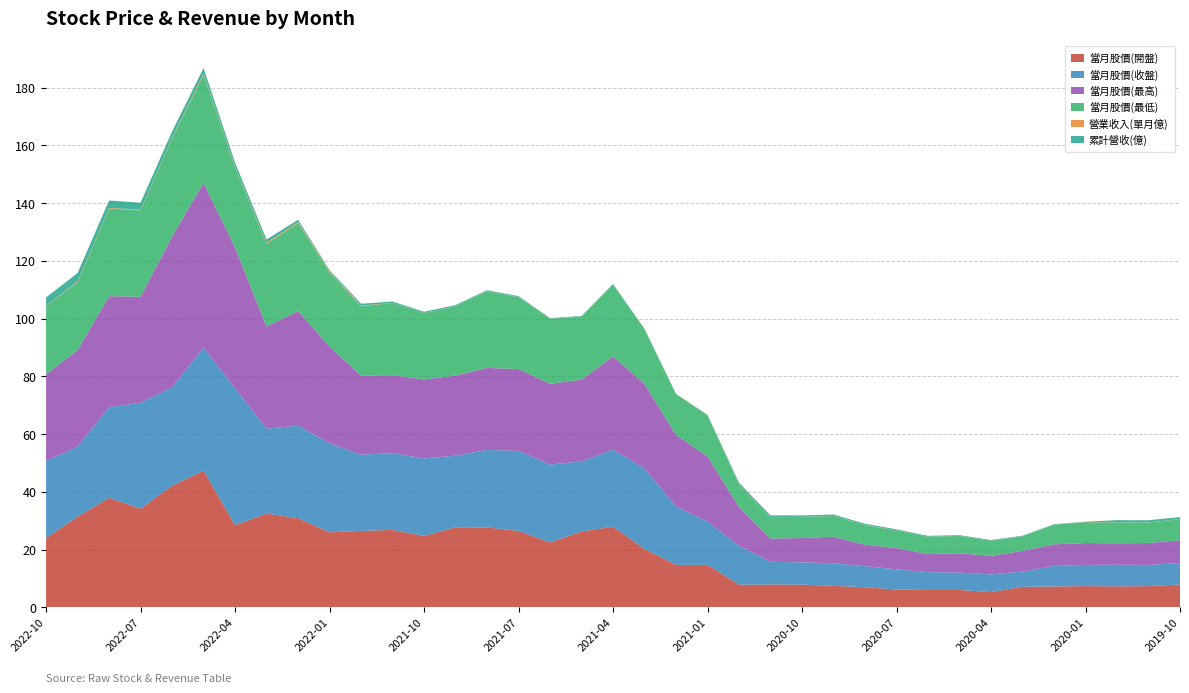

Reading left to right, what are all the values shown in this chart?

當月股價(開盤): 24.0	31.4	38.0	34.2	42.1	47.4	28.5	32.5	30.9	26.0	26.5	26.9	24.8	27.8	27.7	26.5	22.5	26.3	27.9	20.2	14.8	14.8	7.9	7.9	7.9	7.5	7.0	6.2	6.0	6.0	5.3	7.1	7.2	7.4	7.3	7.4	7.9
當月股價(收盤): 26.7	24.3	31.4	36.7	34.1	42.6	47.4	29.4	32.0	30.9	26.4	26.6	26.9	24.8	26.9	27.7	26.9	24.3	26.7	27.9	20.2	14.9	13.4	7.9	7.7	7.8	7.3	7.0	6.2	6.0	6.2	5.3	7.1	7.3	7.5	7.4	7.4
當月股價(最高): 30.0	33.4	38.5	36.7	52.3	57.0	48.8	35.4	39.6	33.5	27.4	27.1	27.4	27.8	28.4	28.4	28.0	28.3	32.3	29.2	24.8	22.6	13.4	8.0	8.4	9.2	7.4	7.4	6.2	6.7	6.4	7.2	7.5	7.6	7.5	7.6	7.9
當月股價(最低): 23.6	23.6	30.3	29.9	33.9	37.5	27.7	28.6	30.5	25.7	24.0	25.0	23.0	24.0	26.5	24.9	22.5	21.8	24.9	18.9	14.1	14.3	7.7	7.4	7.3	7.2	6.8	6.0	6.0	6.0	5.2	5.0	6.8	7.2	7.1	7.1	7.3
營業收入(單月億): 0.1	0.2	0.2	0.2	0.3	0.4	0.3	0.4	0.4	0.4	0.2	0.0	0.0	0.0	0.1	0.1	0.0	0.0	0.0	0.0	0.0	0.1	0.1	0.0	0.0	0.0	0.1	0.1	0.0	0.0	0.0	0.1	0.0	0.1	0.1	0.1	0.1
累計營收(億): 3.0	2.8	2.6	2.4	2.1	1.8	1.4	1.1	0.8	0.4	0.7	0.5	0.4	0.4	0.4	0.3	0.2	0.2	0.2	0.1	0.1	0.1	0.6	0.6	0.5	0.5	0.4	0.4	0.3	0.2	0.2	0.2	0.1	0.1	0.8	0.7	0.7